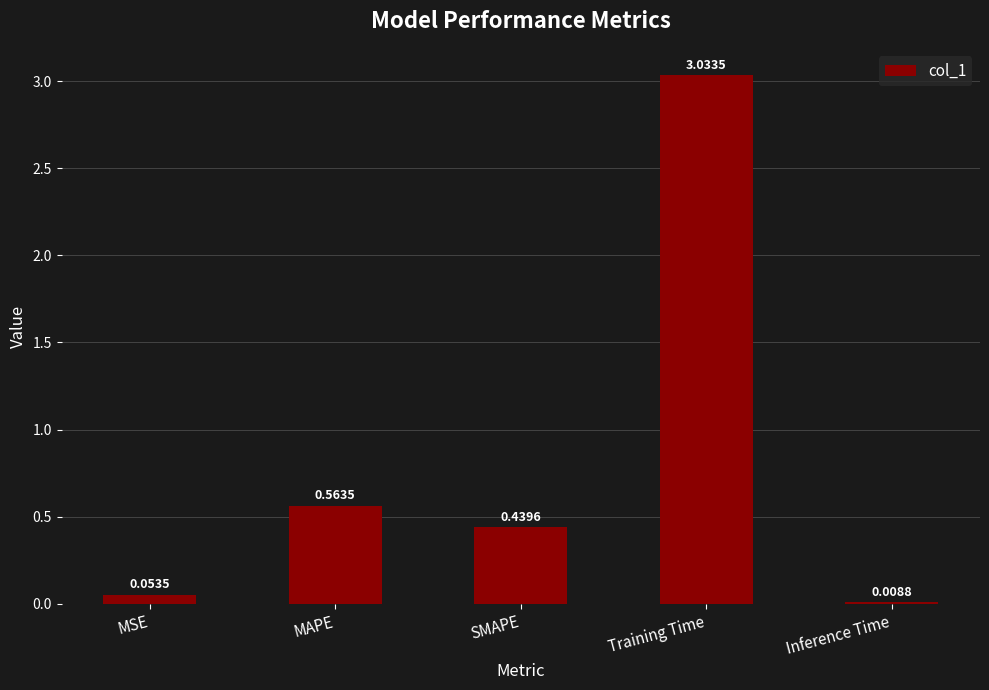

What is the sum of all values?

4.1